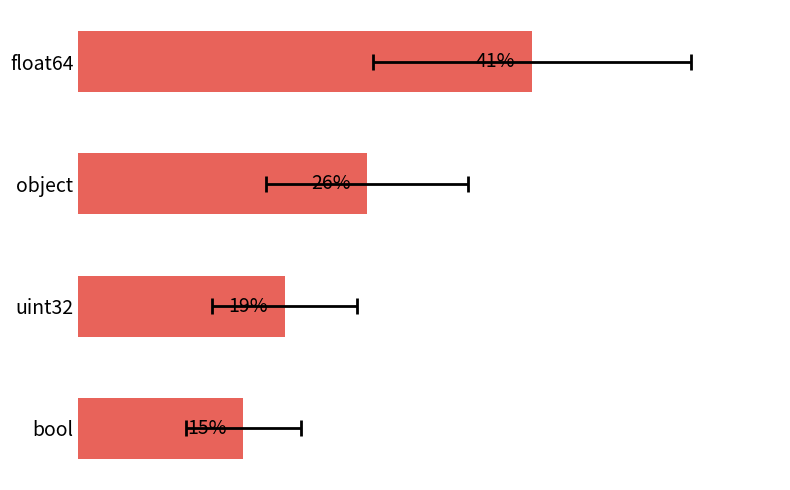

Reading left to right, transcribe all the data shown in this chart.

40.7	25.9	18.5	14.8